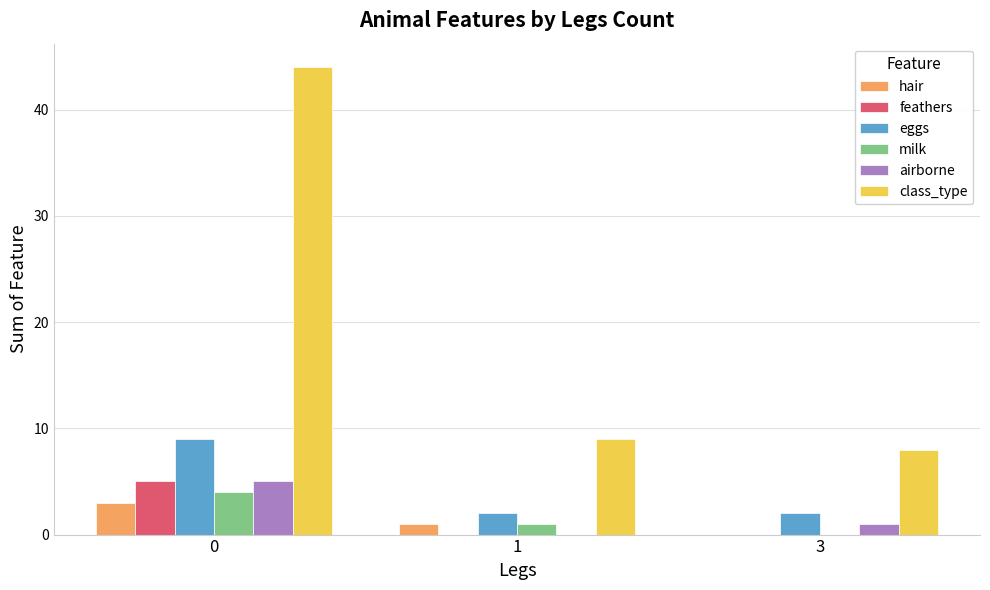

What is the greatest value displayed?

44